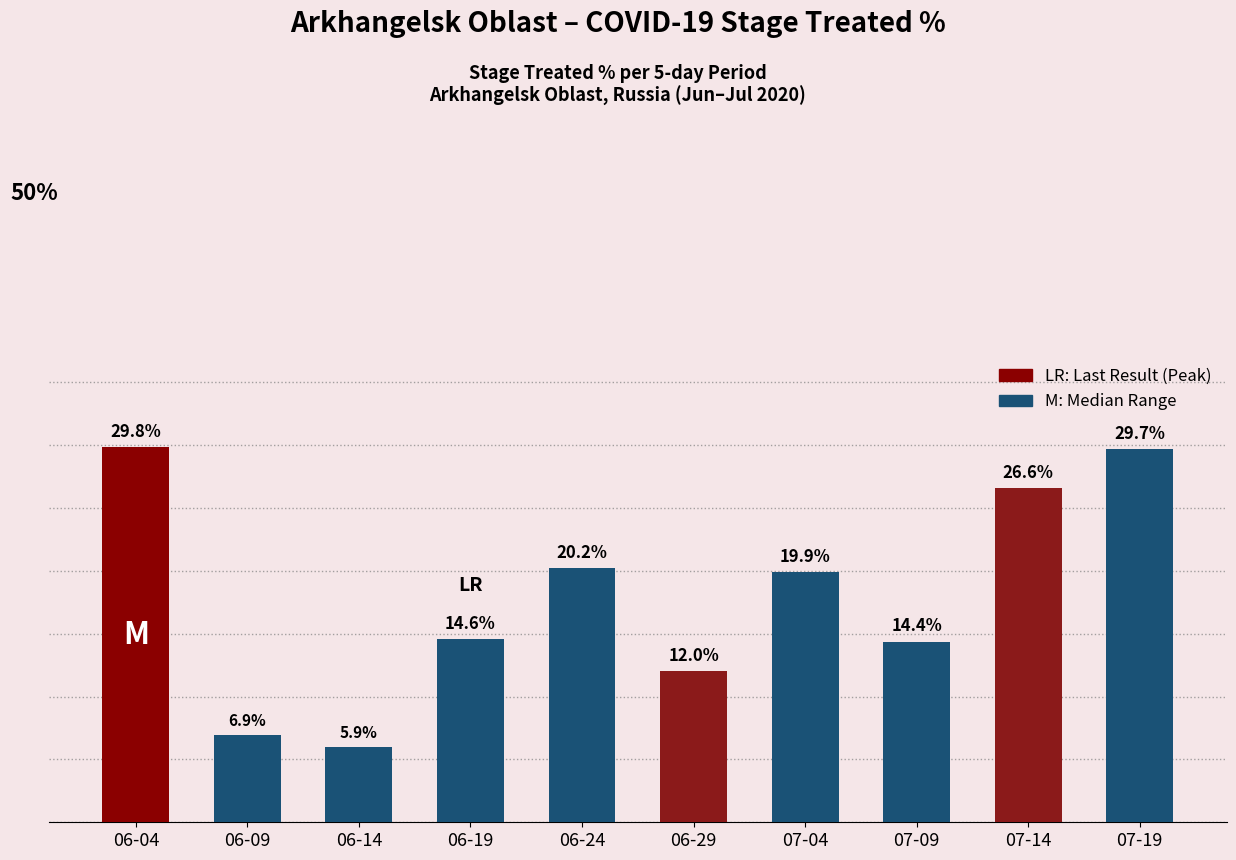

List the labels in order of value, largest first.

06-04, 07-19, 07-14, 06-24, 07-04, 06-19, 07-09, 06-29, 06-09, 06-14